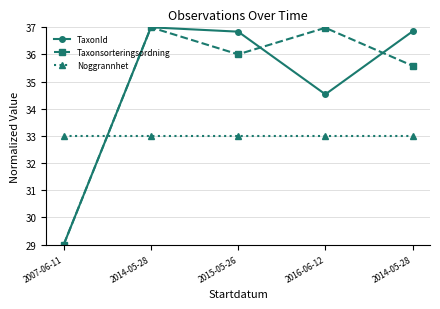

Which series has the largest range (max minus min)?

TaxonId